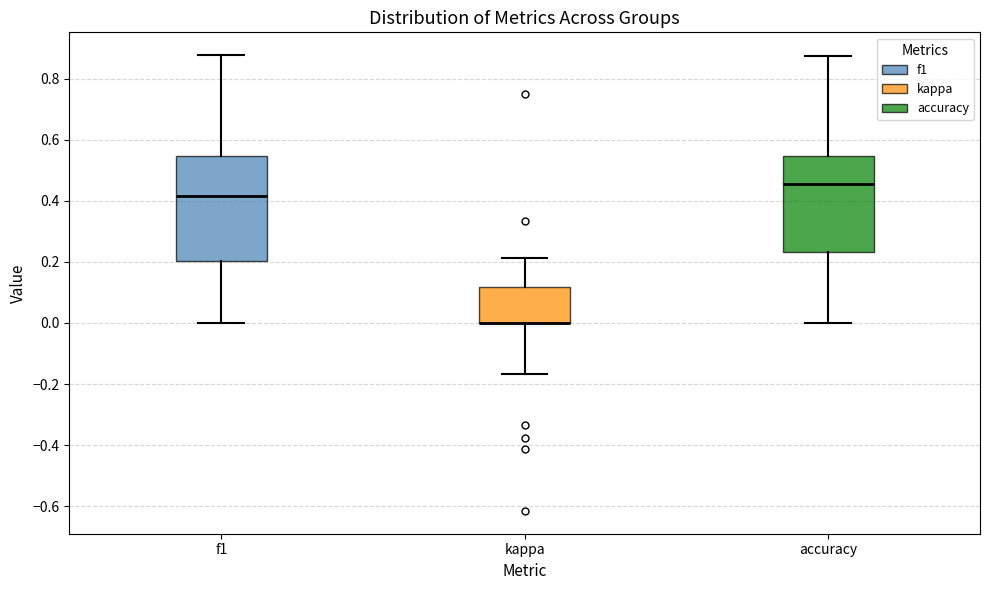

Reading left to right, transcribe this box plot: for each box, give where its median line is, the range the box spans, and where its two whiskers end, as read against the y-axis. The values are not printed on the chart, so give them approximately, as read against the axis.

f1: median 0.42, box 0.20 to 0.54, whiskers 0.00 to 0.88
kappa: median 0.00 (drawn on the box's lower edge), box 0.00 to 0.12, whiskers -0.16 to 0.22
accuracy: median 0.46, box 0.24 to 0.54, whiskers 0.00 to 0.88